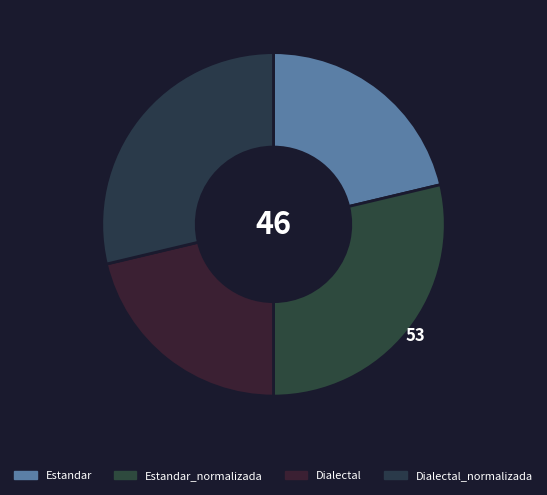

Is there any slice that represents more than half of the pie?

No